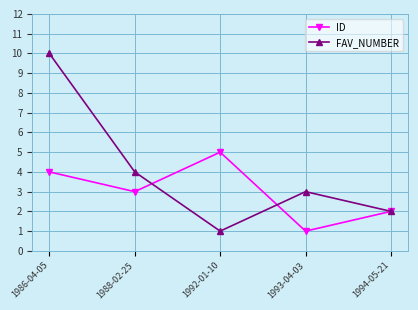

At which category does ID reach its first local peak?

1992-01-10